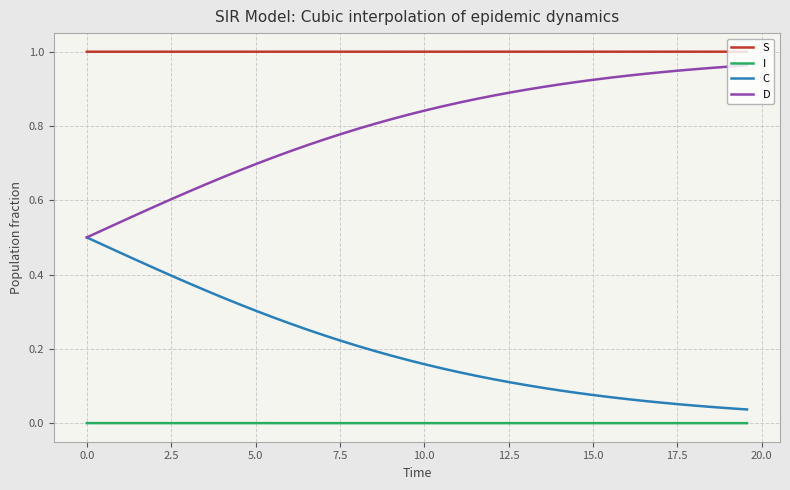

True or false: D and S intersect in this chart.

False